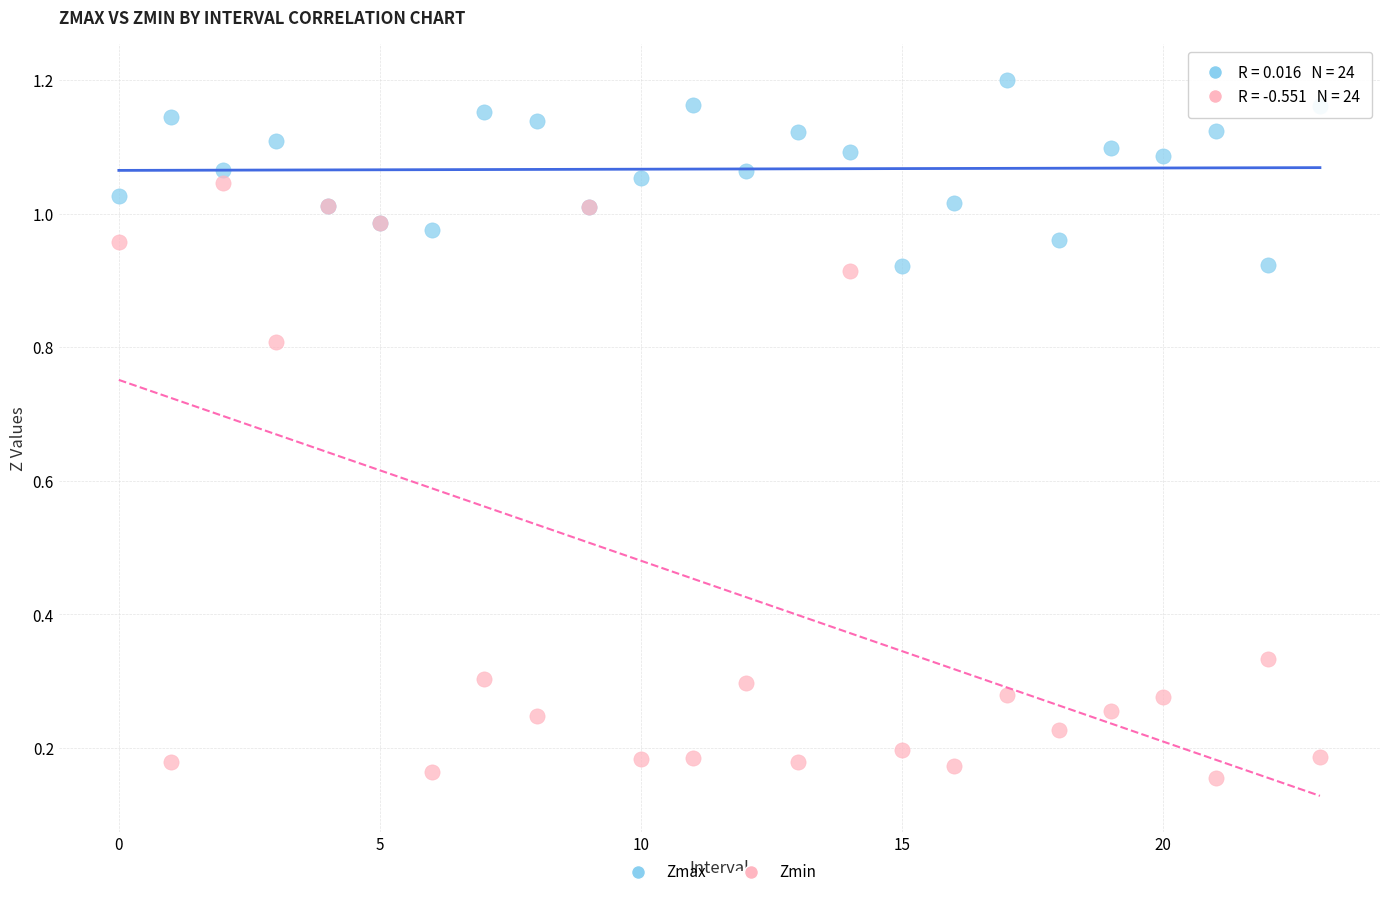

Which series reaches the maximum Y coordinate?

Zmax